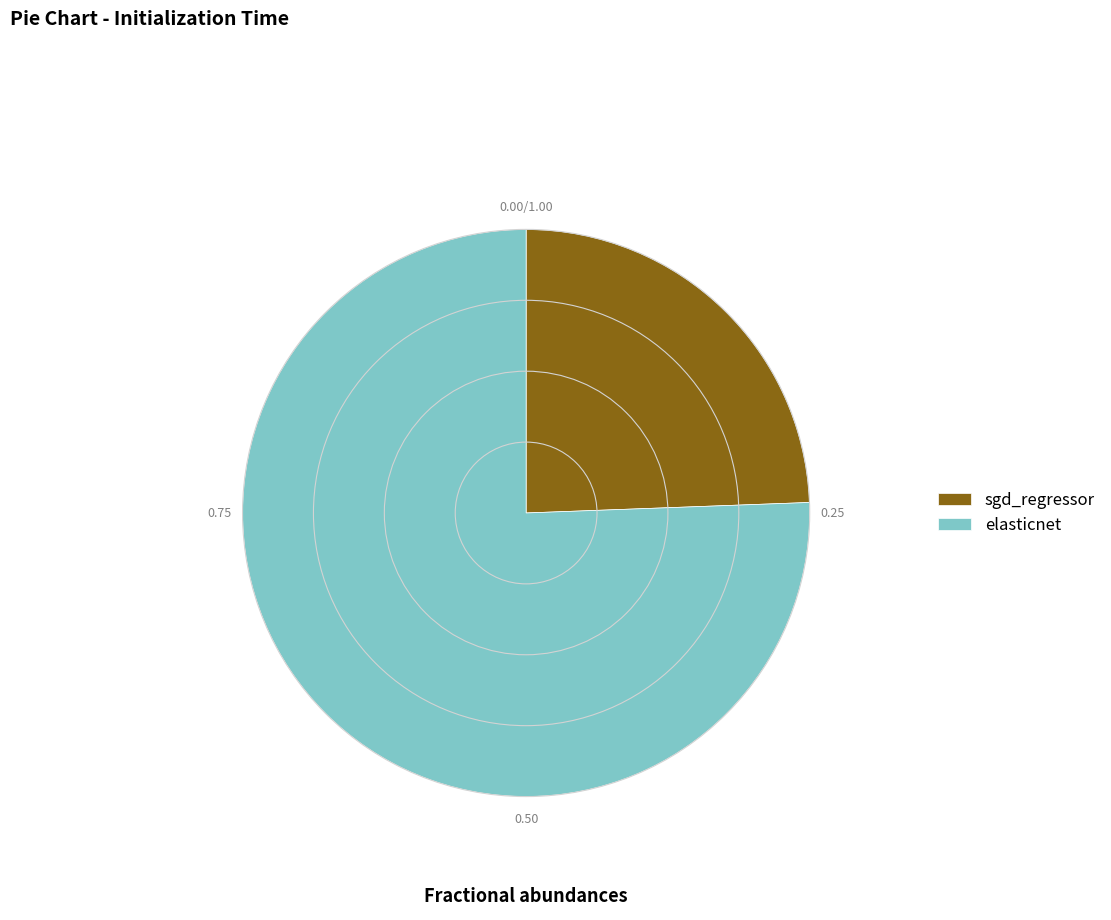

Is there a majority slice in this chart?

Yes